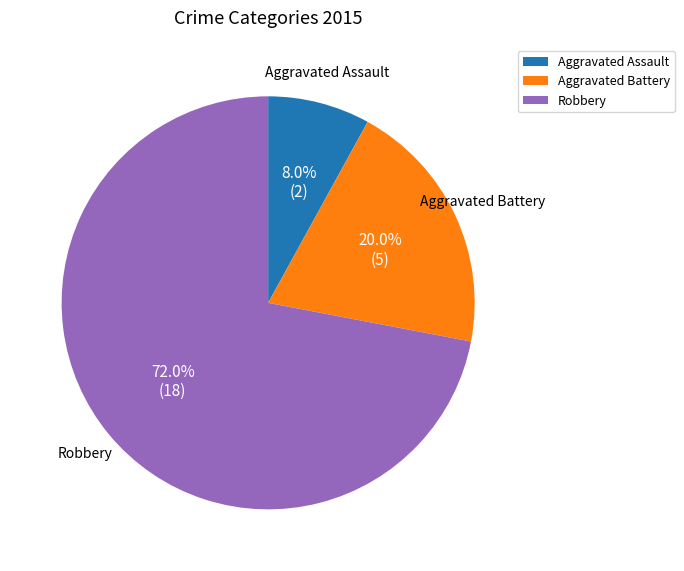

How many slices are in this pie chart?

3